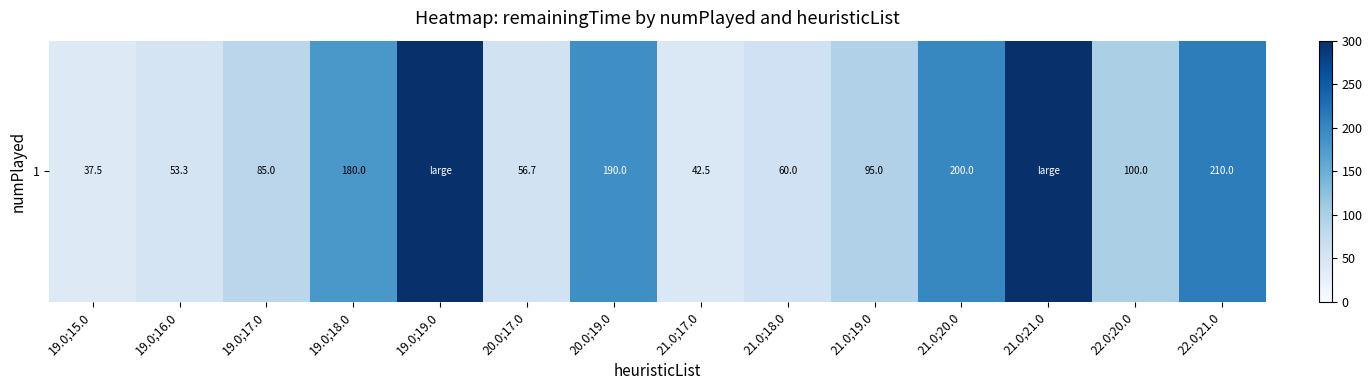

List the labels in order of value, largest first.

19.0;19.0, 21.0;21.0, 22.0;21.0, 21.0;20.0, 20.0;19.0, 19.0;18.0, 22.0;20.0, 21.0;19.0, 19.0;17.0, 21.0;18.0, 20.0;17.0, 19.0;16.0, 21.0;17.0, 19.0;15.0